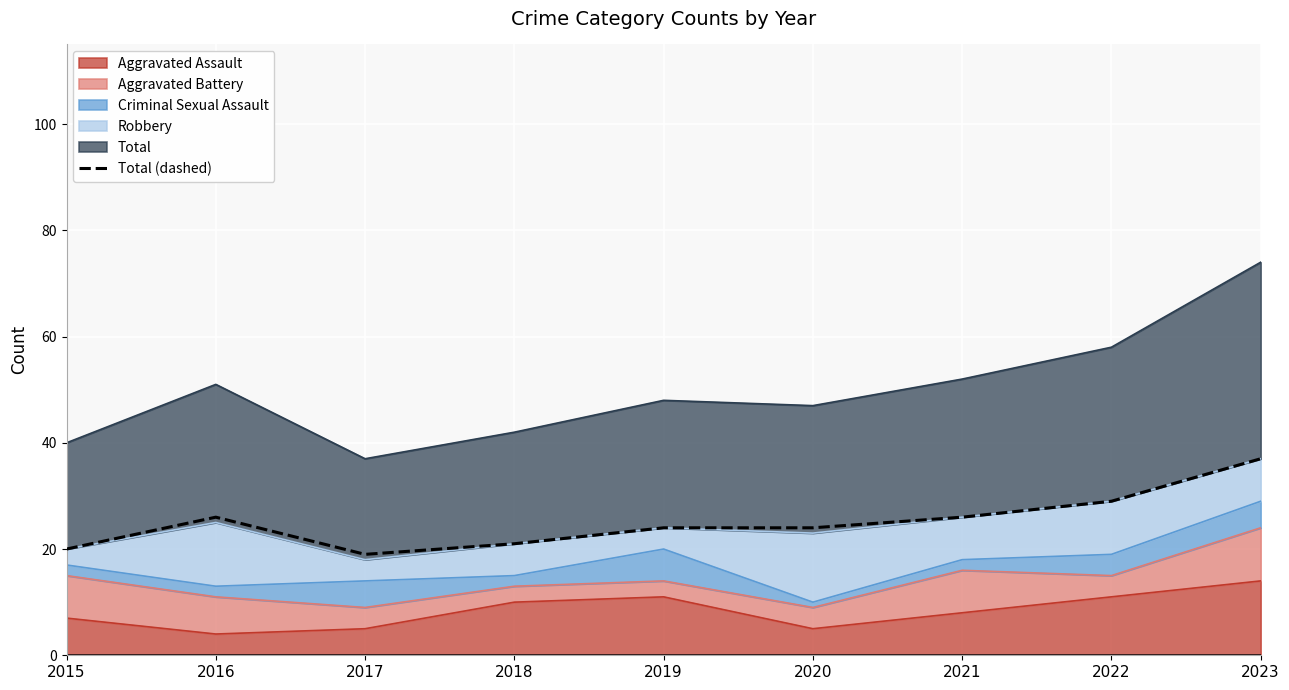

How many data points are above 24?

4